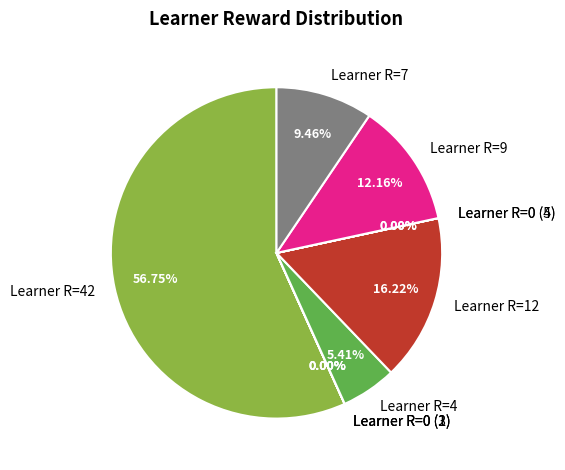

Is there any slice that represents more than half of the pie?

Yes